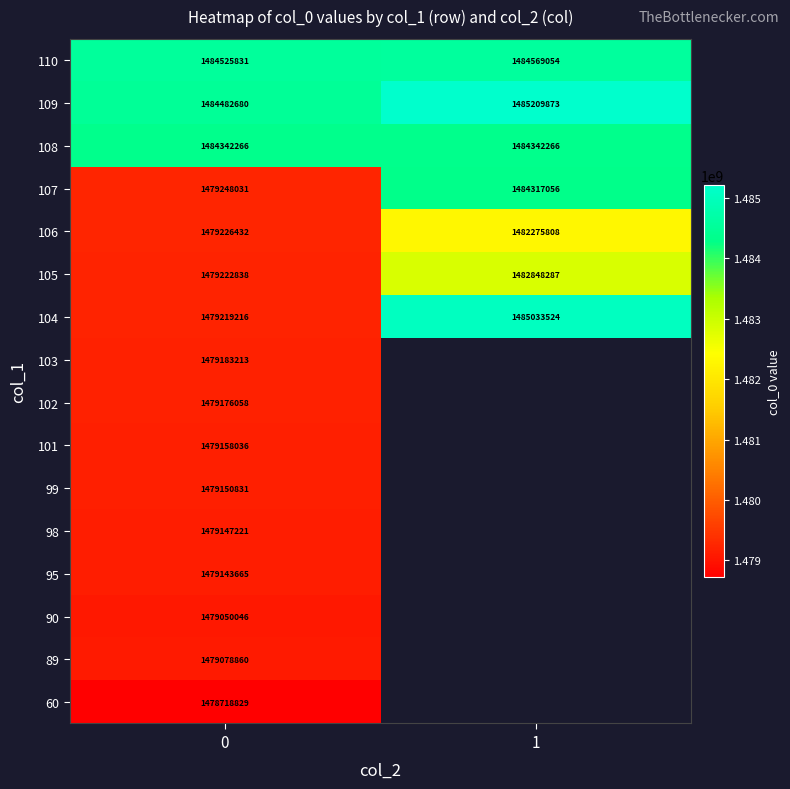

At which label does 110 reach its peak?

1